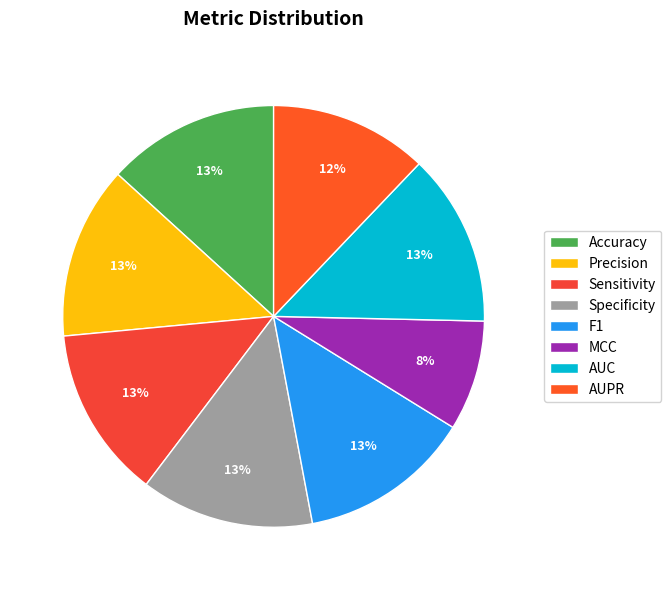

What is the change in value from F1 to MCC?

-0.3